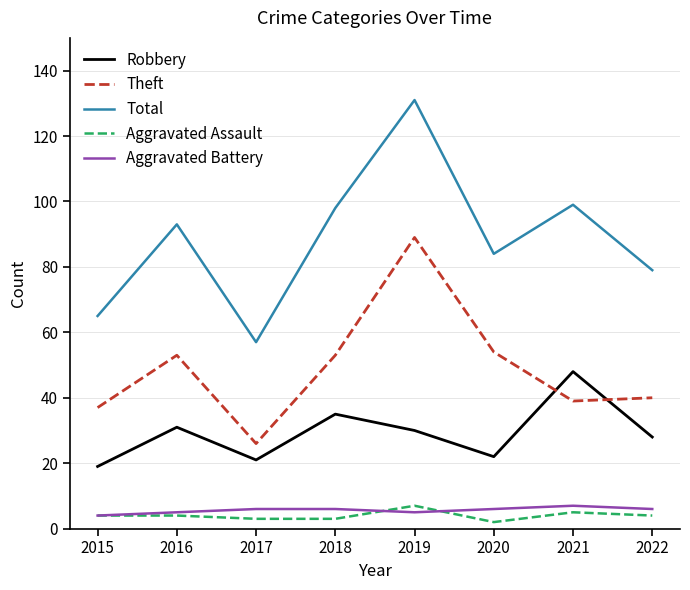

The Aggravated Assault series shows 3 at 2018. True or false?

True